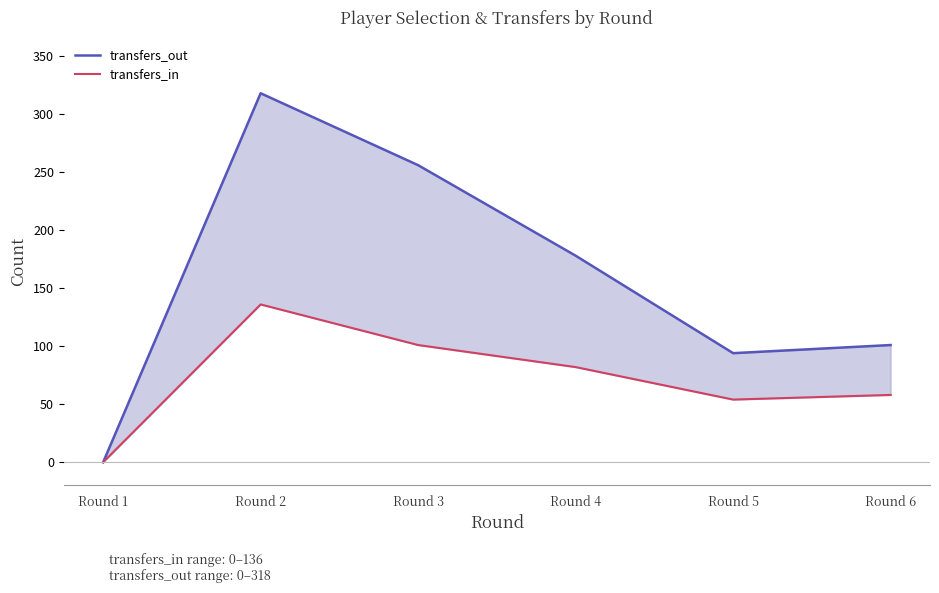

Between Round 2 and Round 5, which is larger?

Round 2